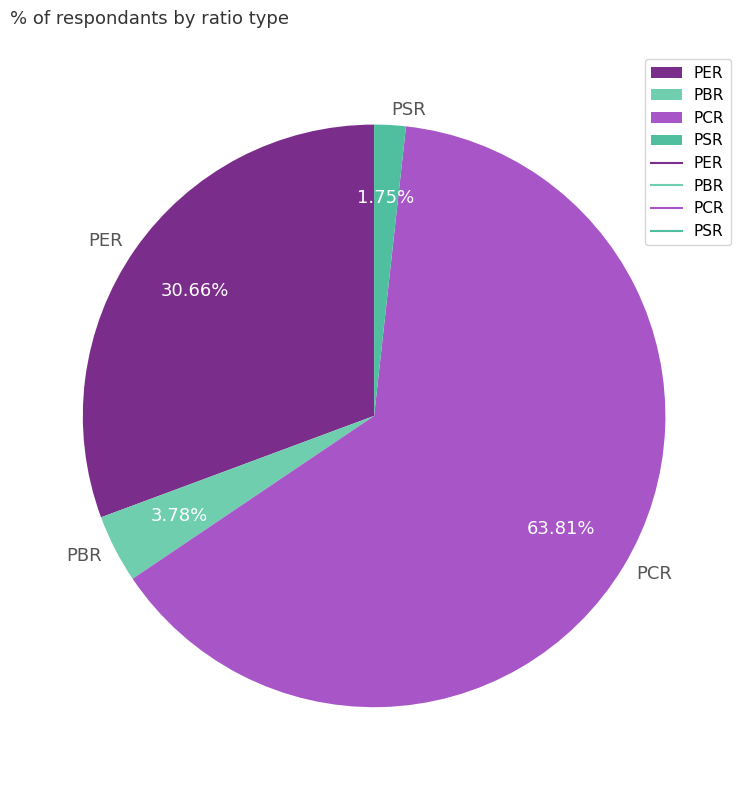

What percentage is NOT represented by PCR?

36.2%